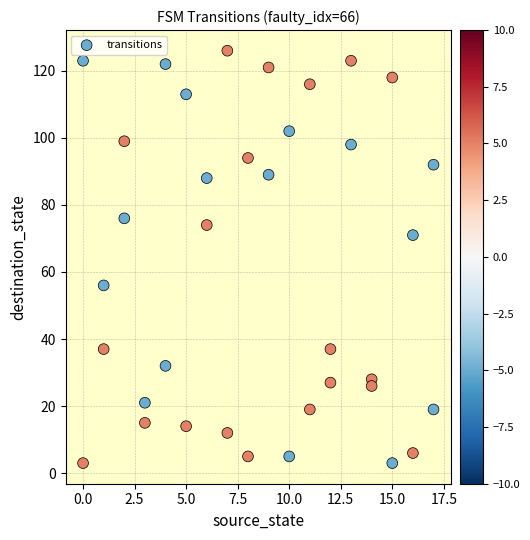

What is the range of Y values (max minus min)?

123